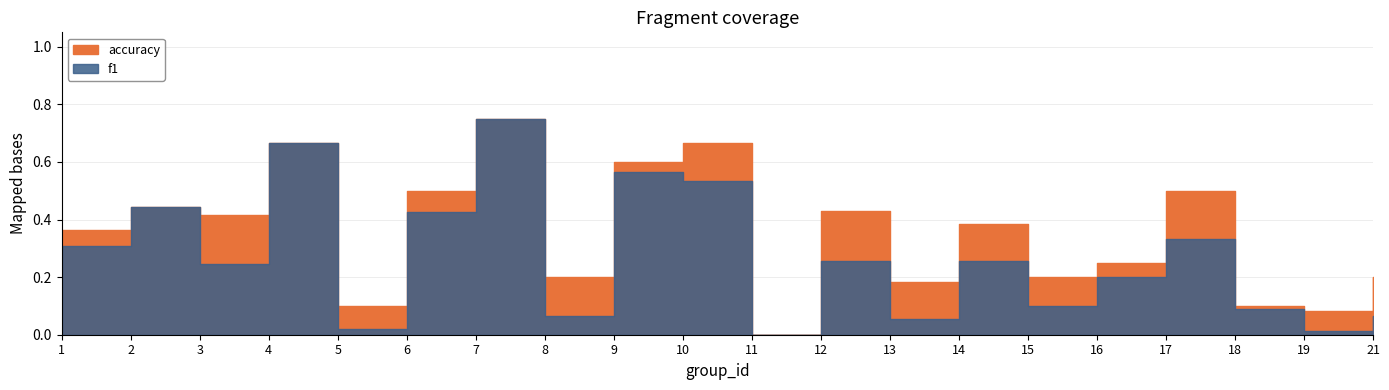

True or false: accuracy has more than 2 interior local peaks.

True